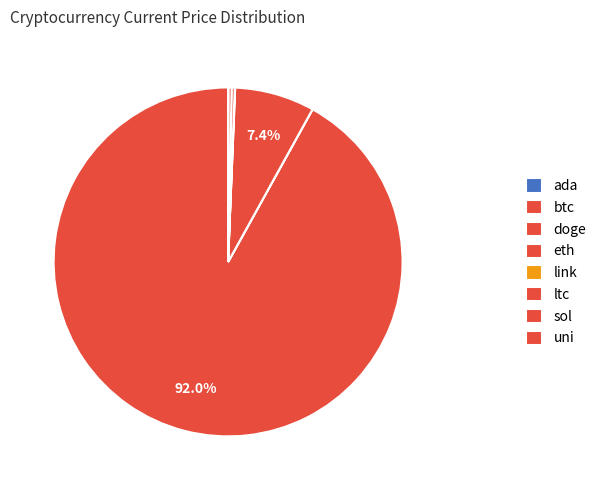

How many slices are in this pie chart?

8